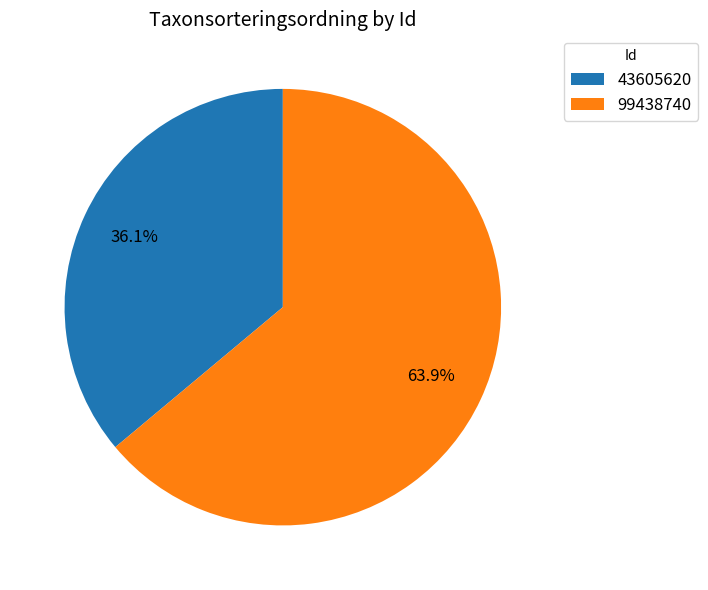

Is the sum of 99438740 and 43605620 greater than half?

Yes